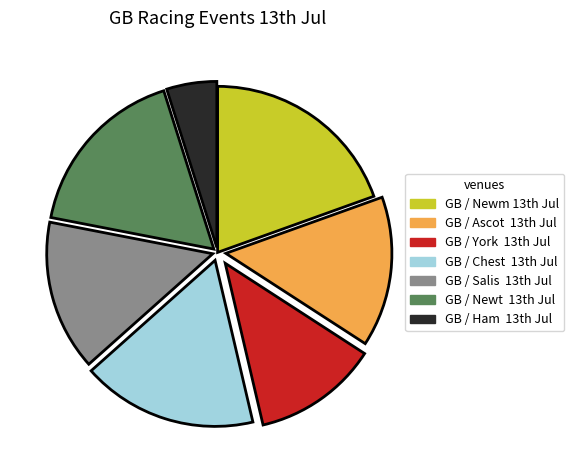

Is there any slice that represents more than half of the pie?

No